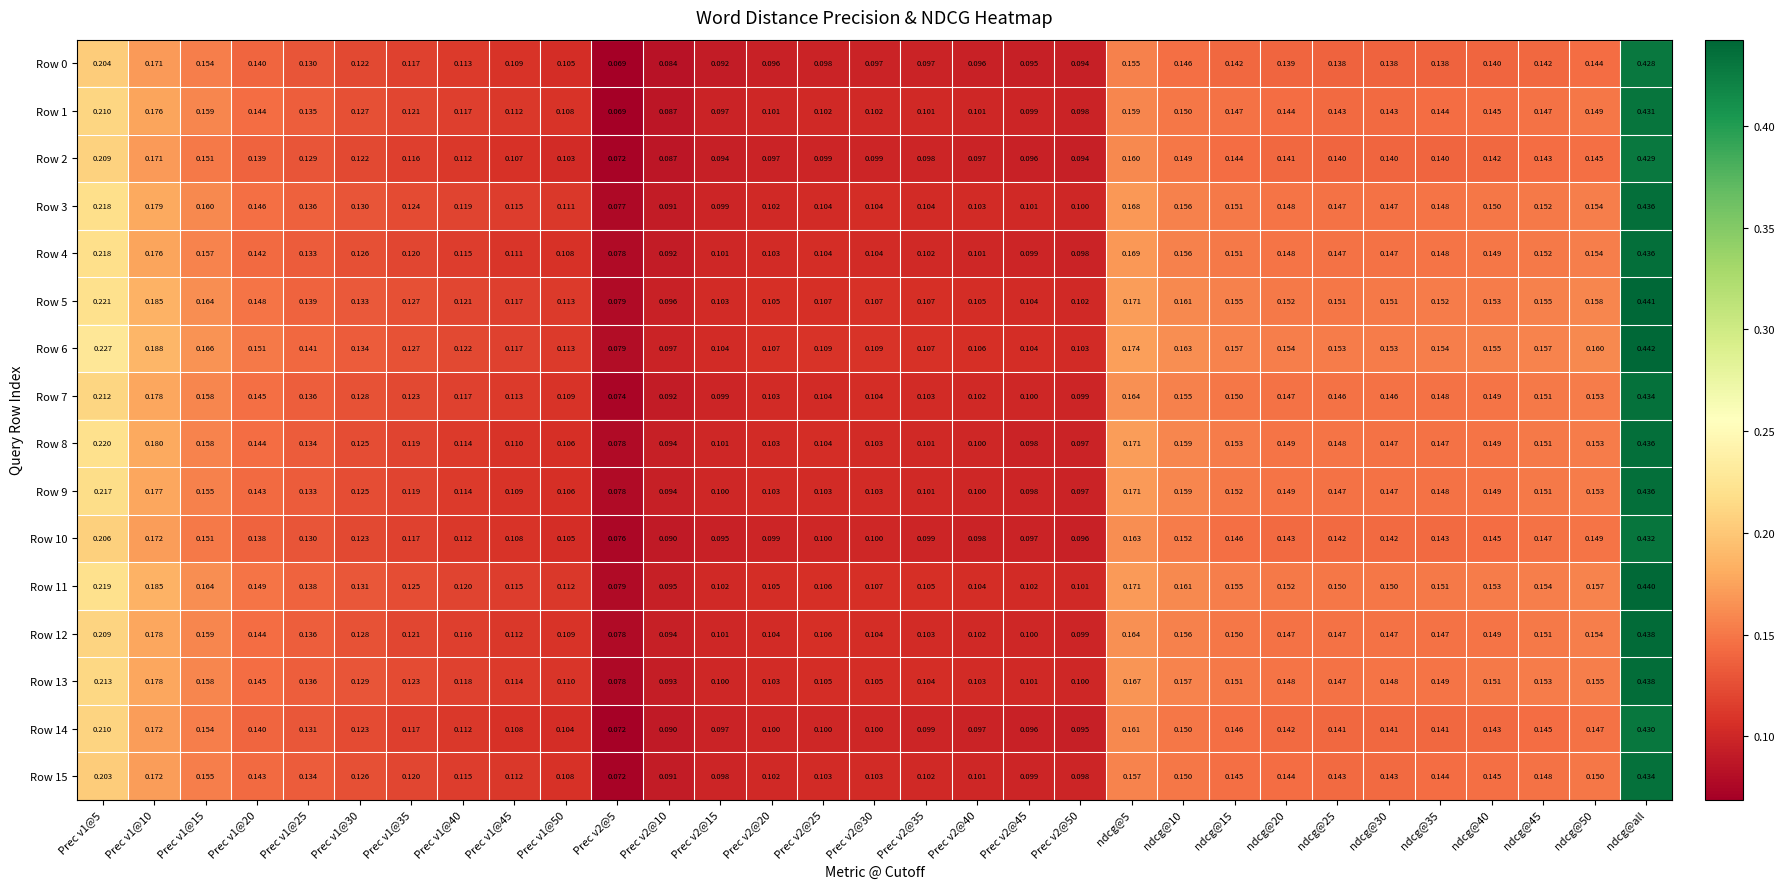

Which category has the highest value across all series?

ndcg@all